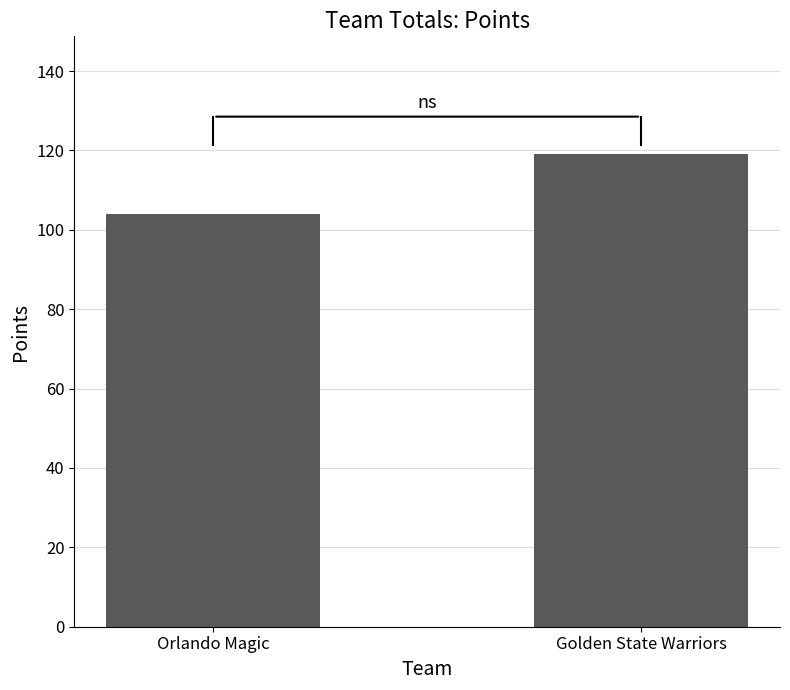

Are the bars horizontal?

No